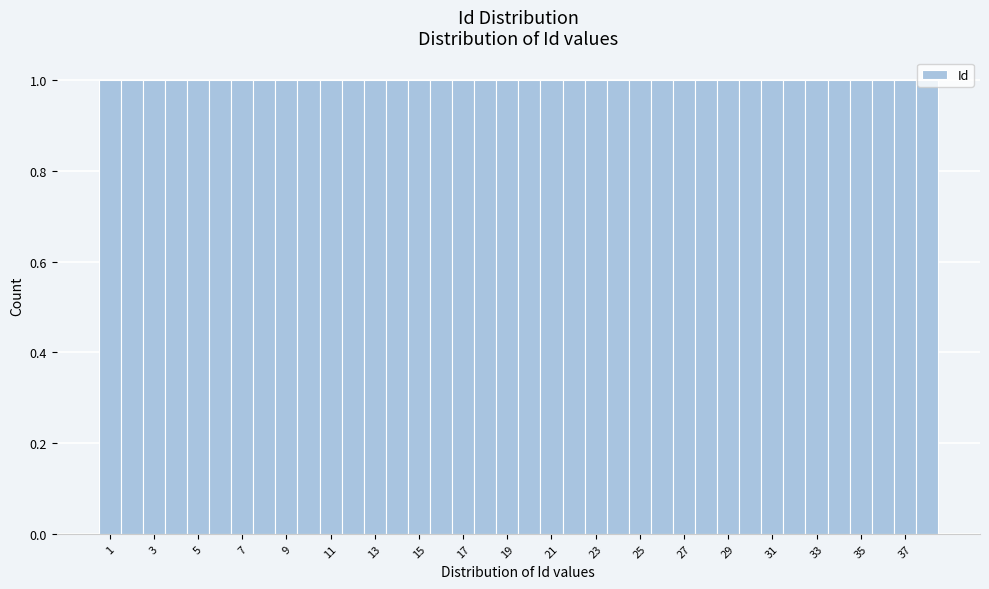

Reading left to right, list every bar in this chart as the range it spans on the x-axis followed by its height. Neither the bar edges nor the heights are printed on the chart, so give them approximately, as read against the axes.

0.5 to 1.5: 1
1.5 to 2.5: 1
2.5 to 3.5: 1
3.5 to 4.5: 1
4.5 to 5.5: 1
5.5 to 6.5: 1
6.5 to 7.5: 1
7.5 to 8.5: 1
8.5 to 9.5: 1
9.5 to 10.5: 1
10.5 to 11.5: 1
11.5 to 12.5: 1
12.5 to 13.5: 1
13.5 to 14.5: 1
14.5 to 15.5: 1
15.5 to 16.5: 1
16.5 to 17.5: 1
17.5 to 18.5: 1
18.5 to 19.5: 1
19.5 to 20.5: 1
20.5 to 21.5: 1
21.5 to 22.5: 1
22.5 to 23.5: 1
23.5 to 24.5: 1
24.5 to 25.5: 1
25.5 to 26.5: 1
26.5 to 27.5: 1
27.5 to 28.5: 1
28.5 to 29.5: 1
29.5 to 30.5: 1
30.5 to 31.5: 1
31.5 to 32.5: 1
32.5 to 33.5: 1
33.5 to 34.5: 1
34.5 to 35.5: 1
35.5 to 36.5: 1
36.5 to 37.5: 1
37.5 to 38.5: 1